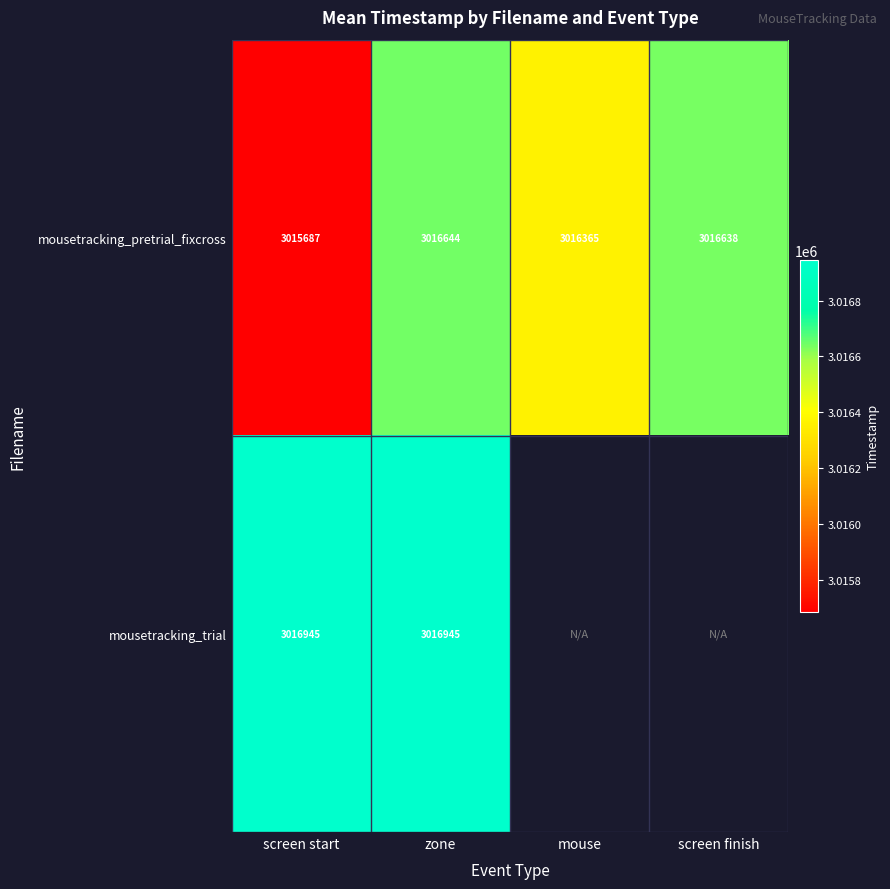

At how many categories does at least one series exceed 3015954?

4